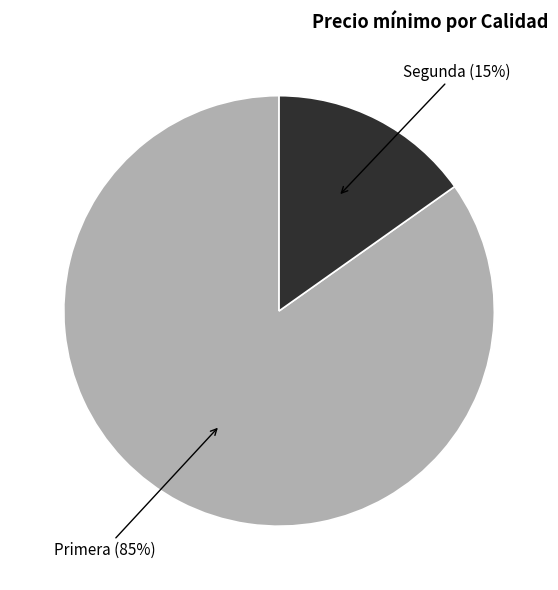

Does any single category account for the majority?

Yes